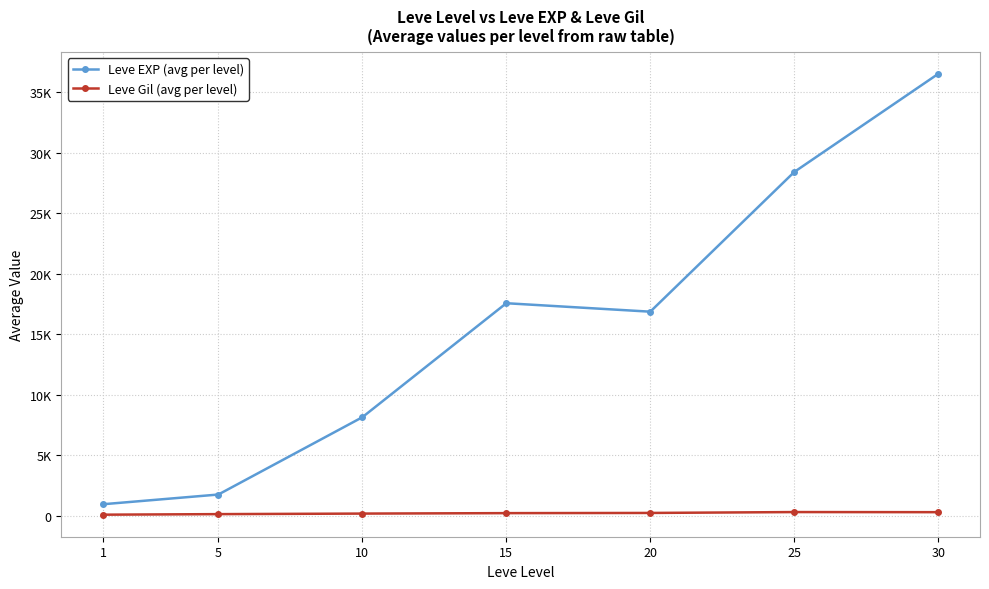

True or false: Leve Gil (avg per level) and Leve EXP (avg per level) cross at least once.

False